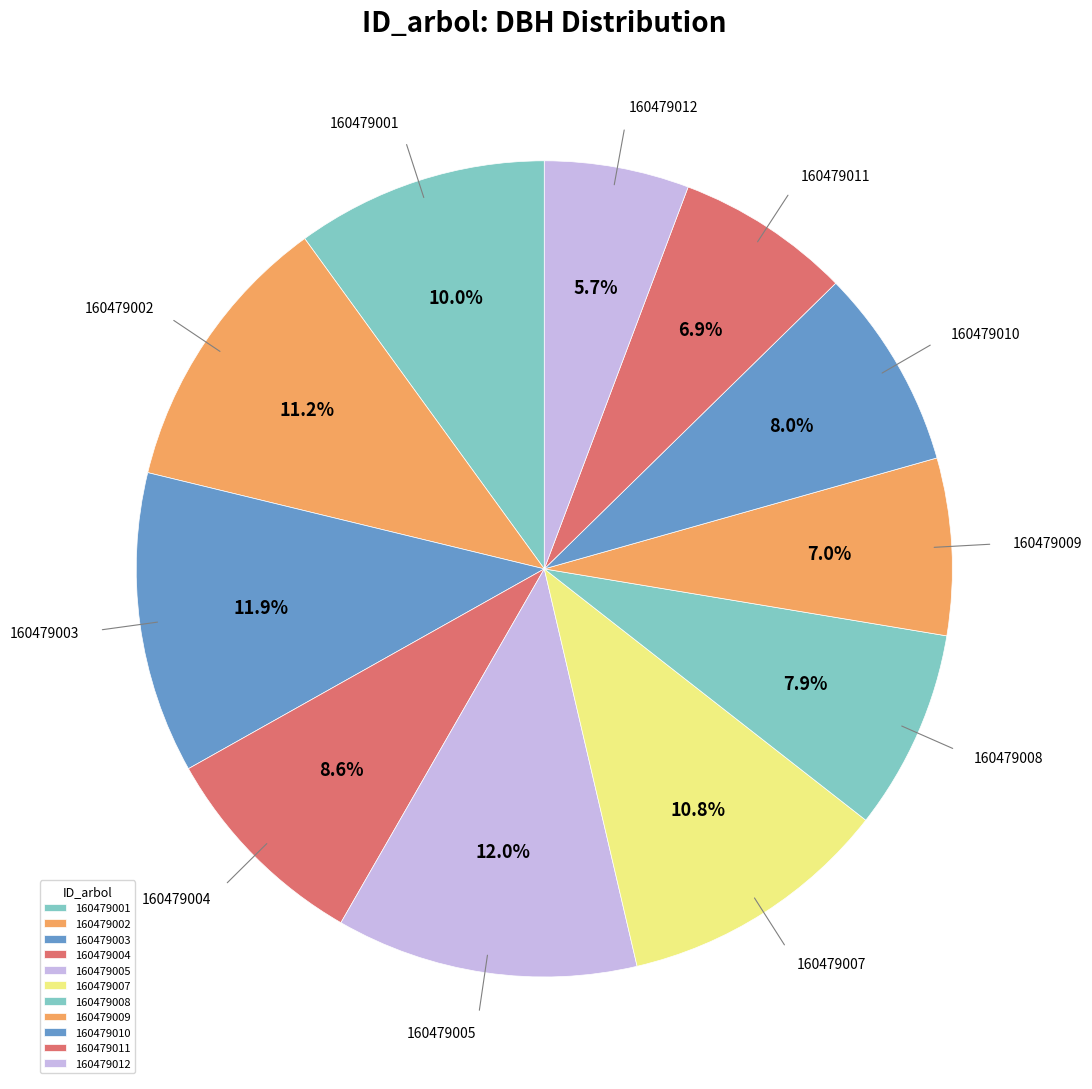

The 160479009 slice represents 1% of the pie. True or false?

False